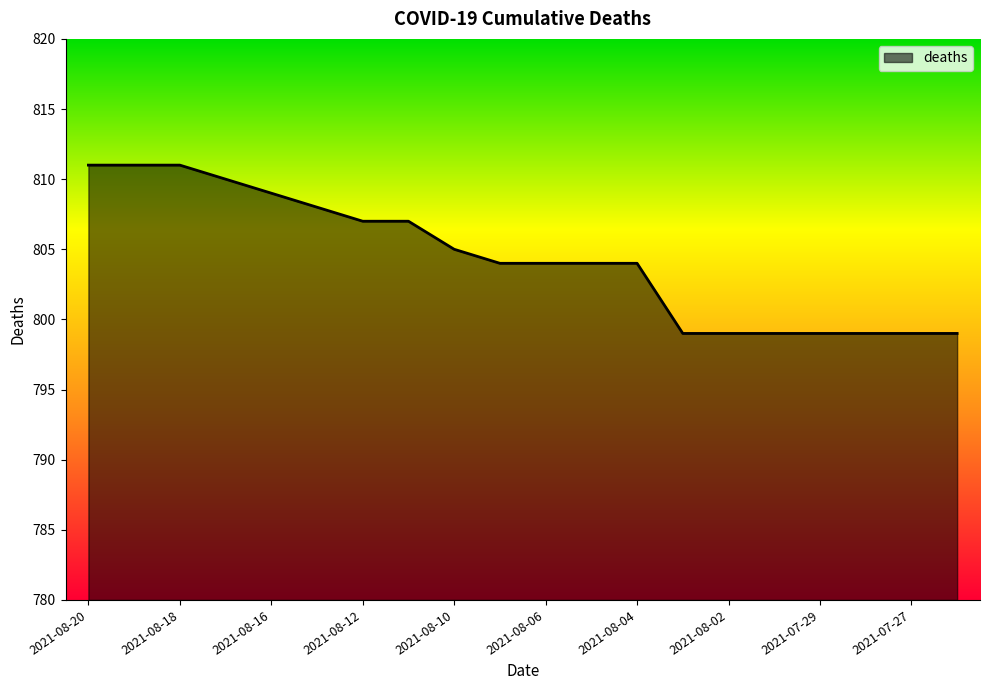

What is the maximum value shown in the chart?

811